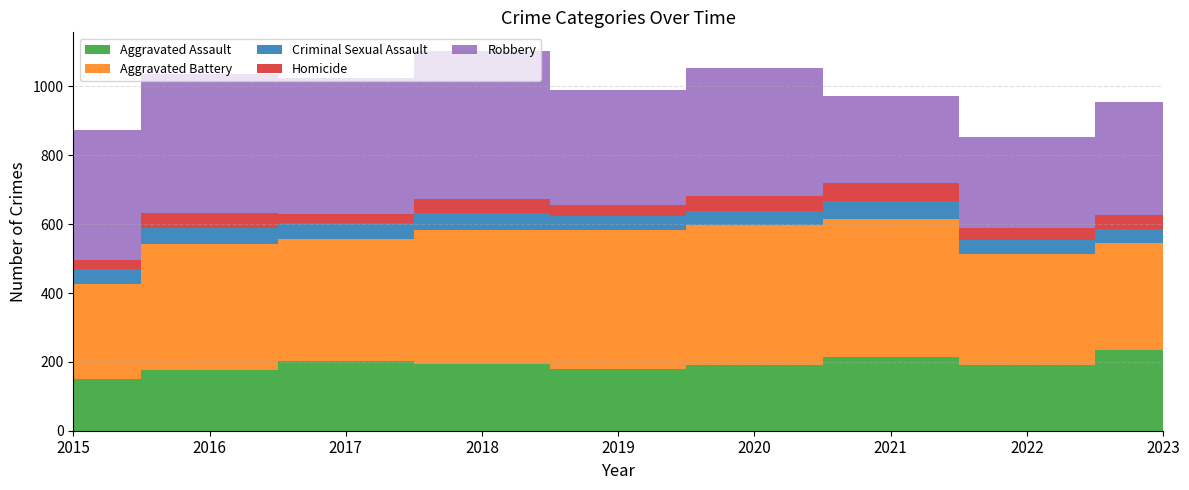

Reading left to right, transcribe all the data shown in this chart.

Aggravated Assault: 151	176	203	195	179	191	214	192	234
Aggravated Battery: 274	367	354	389	404	406	402	322	312
Criminal Sexual Assault: 46	46	45	49	42	40	52	39	40
Homicide: 25	42	27	40	30	45	52	37	40
Robbery: 376	405	395	429	336	372	252	262	328